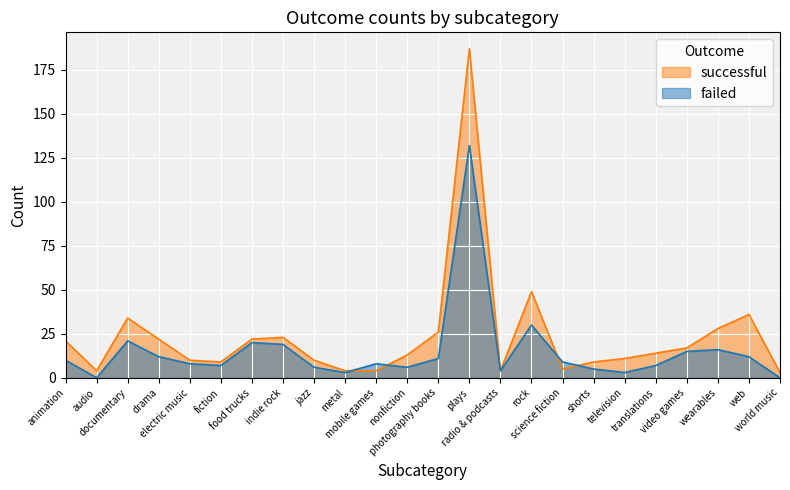

Between indie rock and rock, which is larger?

rock